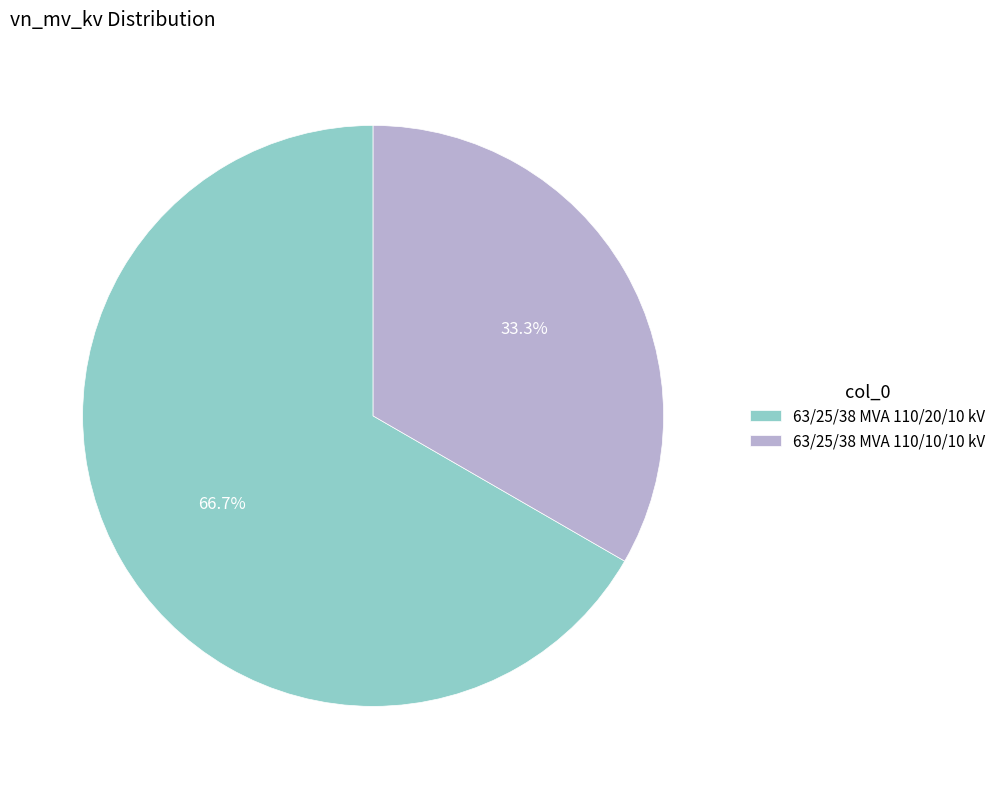

Count the number of slices in the pie.

2